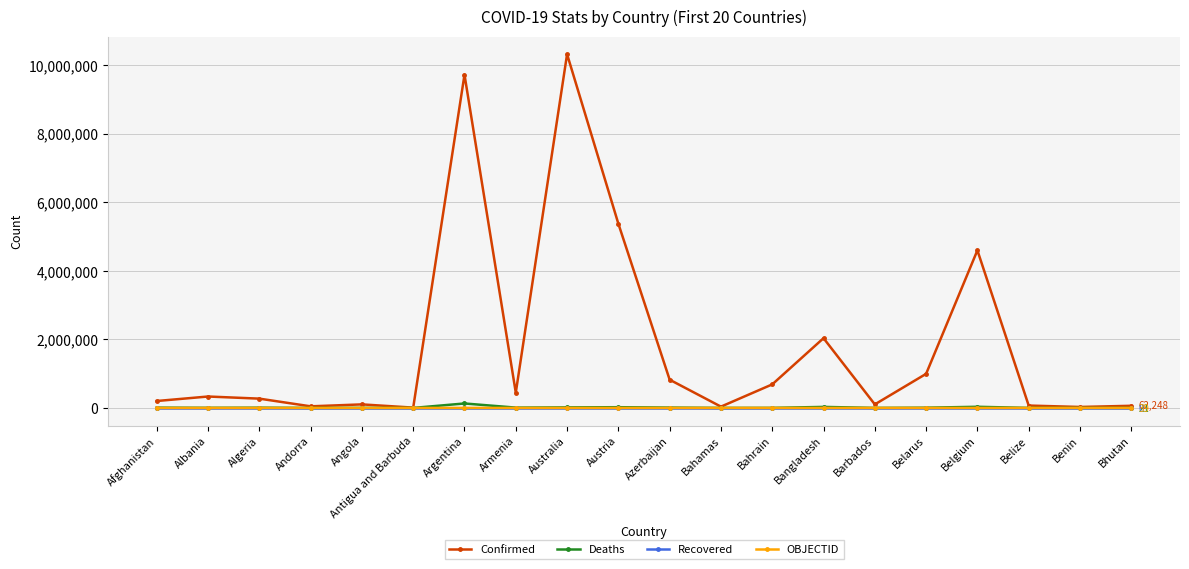

How many distinct data groups are displayed?

4